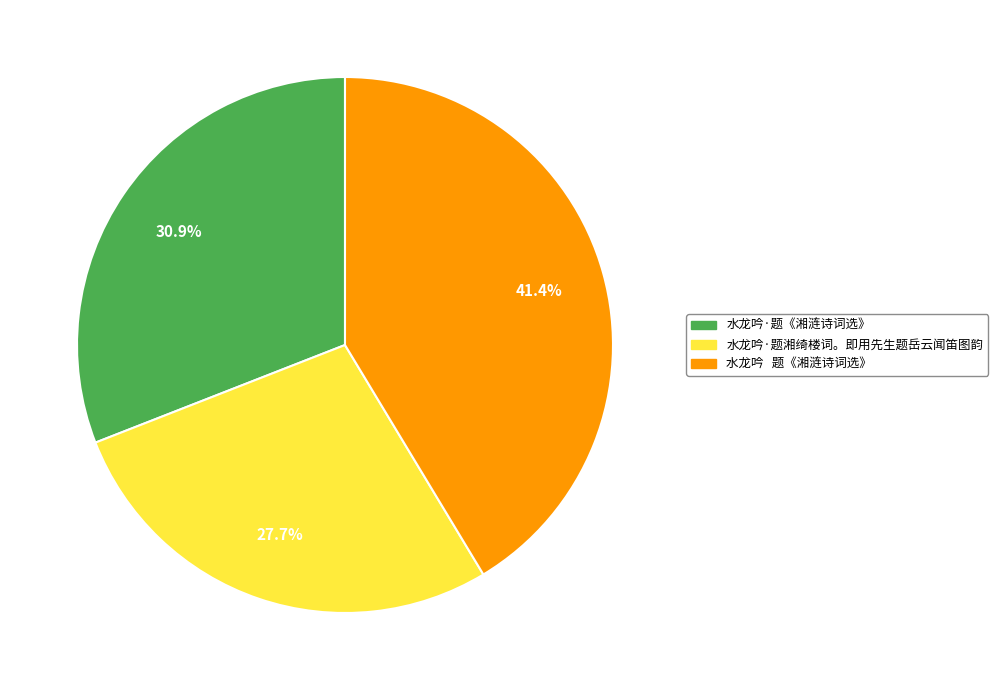

What is the ratio of the value at 水龙吟·题湘绮楼词。即用先生题岳云闻笛图韵 to the value at 水龙吟·题《湘涟诗词选》?

0.9